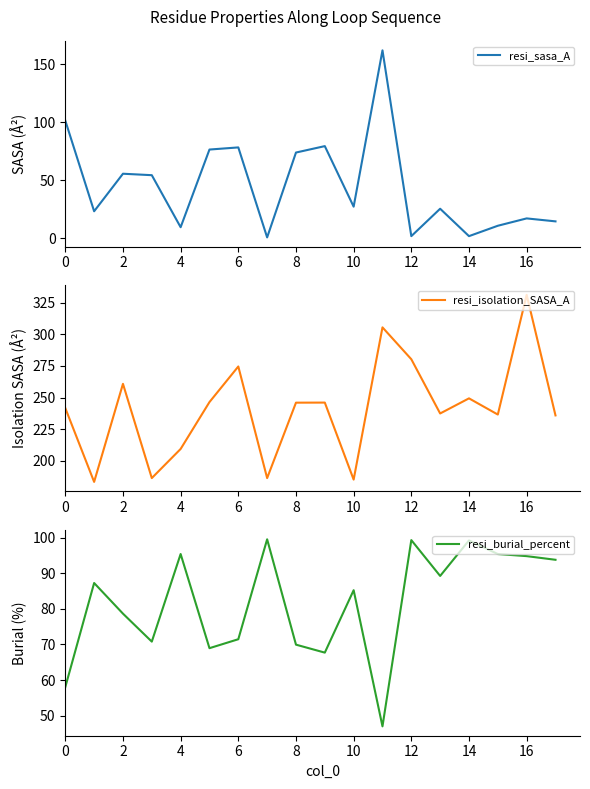

The value of resi_sasa_A at 4 is 9.7. True or false?

True